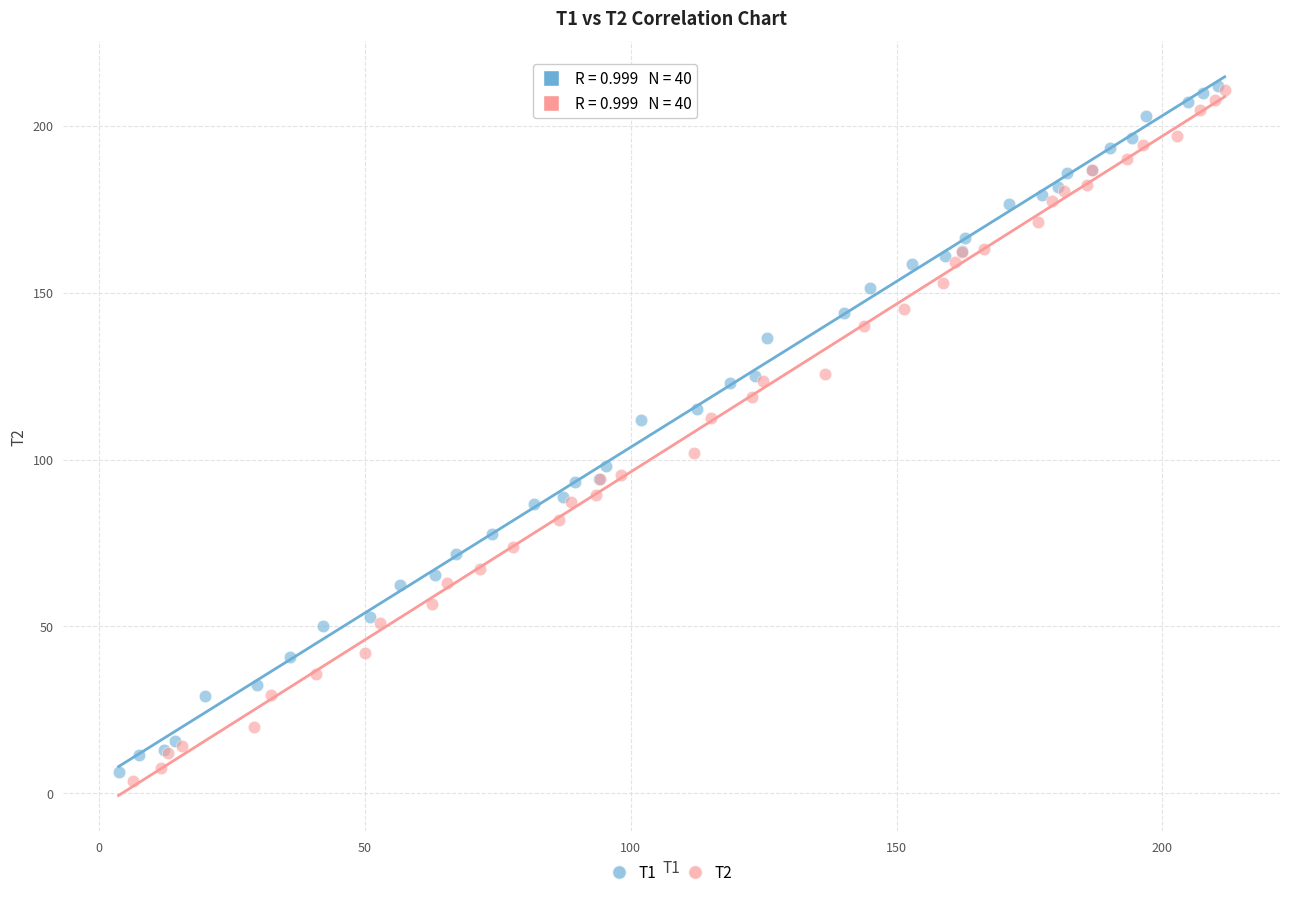

Which series has the widest spread of Y values?

T2